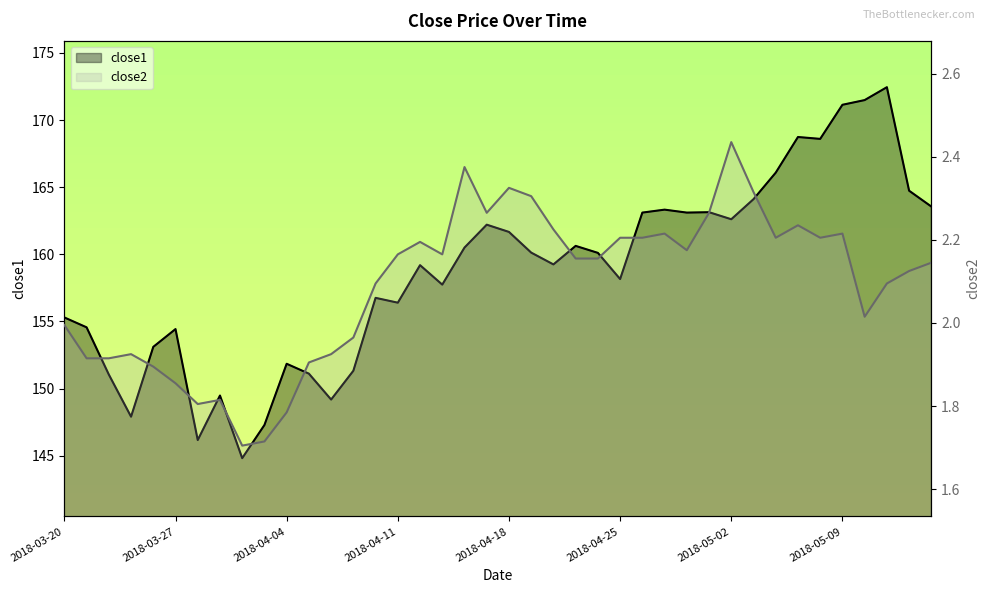

Does the chart display data point markers on the line(s)?

No